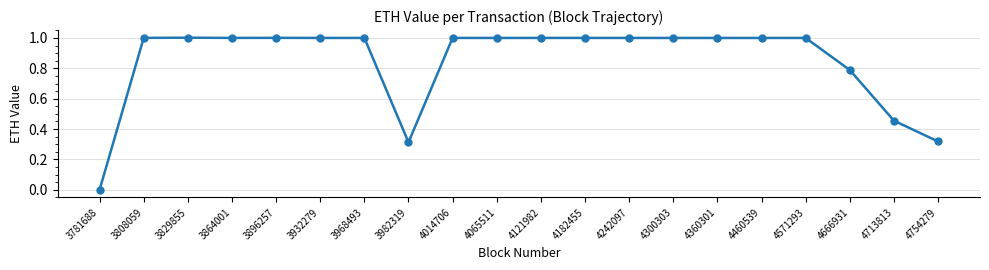

What is the average value?

0.8